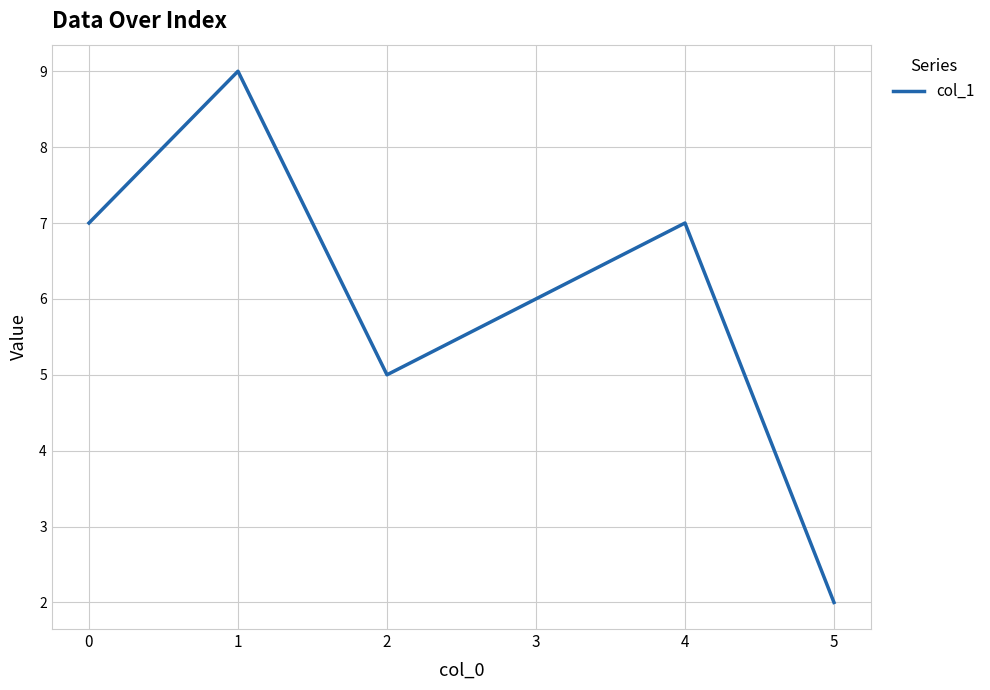

What is the difference between the values at 4 and 2?

2